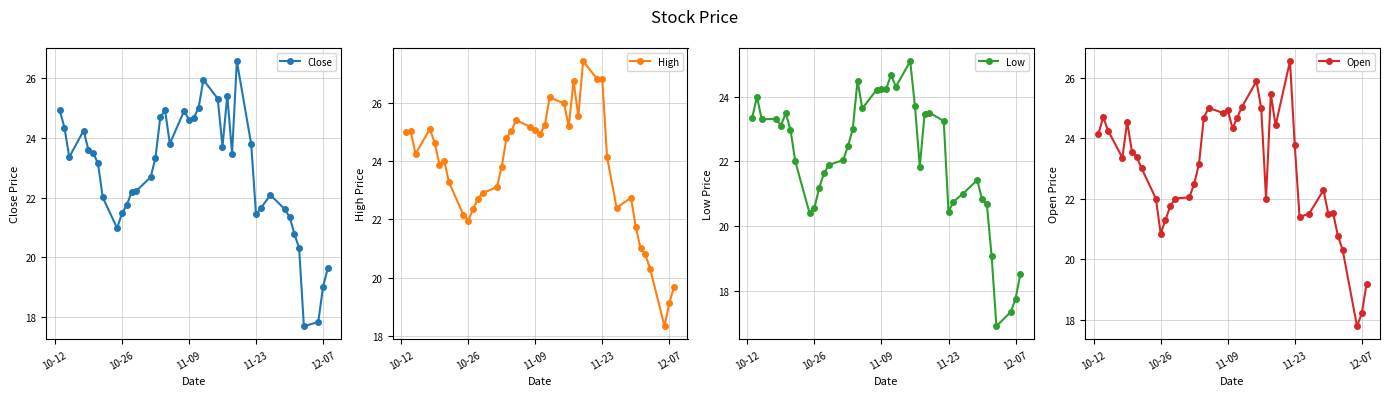

After their last crossing, which series has the higher values: High or Open?

High